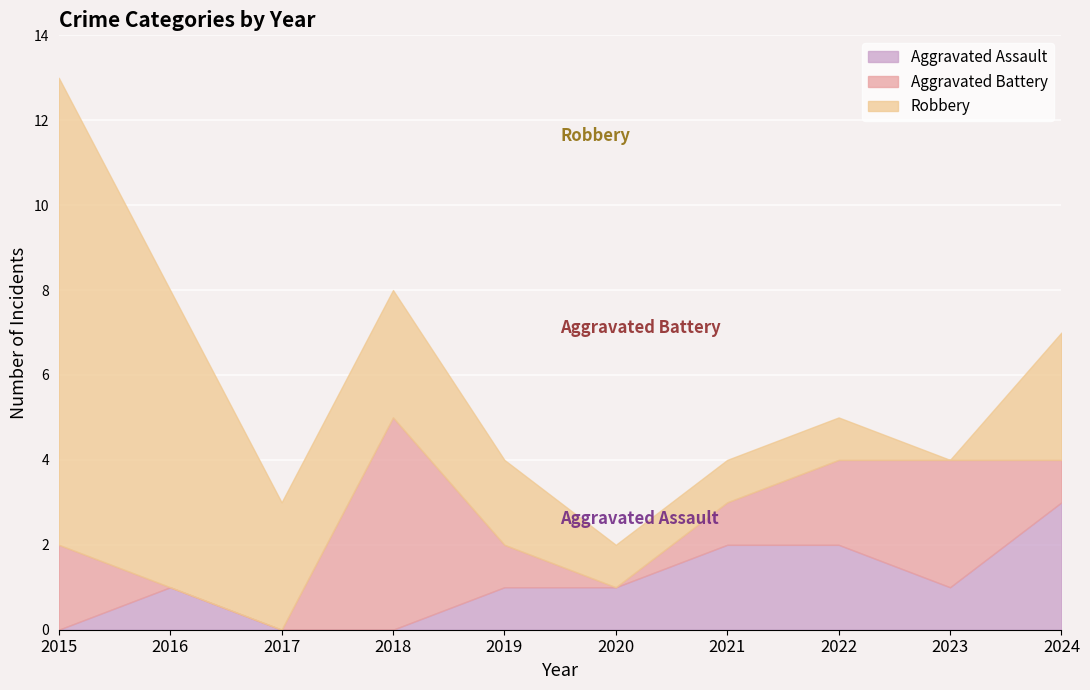

True or false: Aggravated Assault and Robbery cross at least once.

False